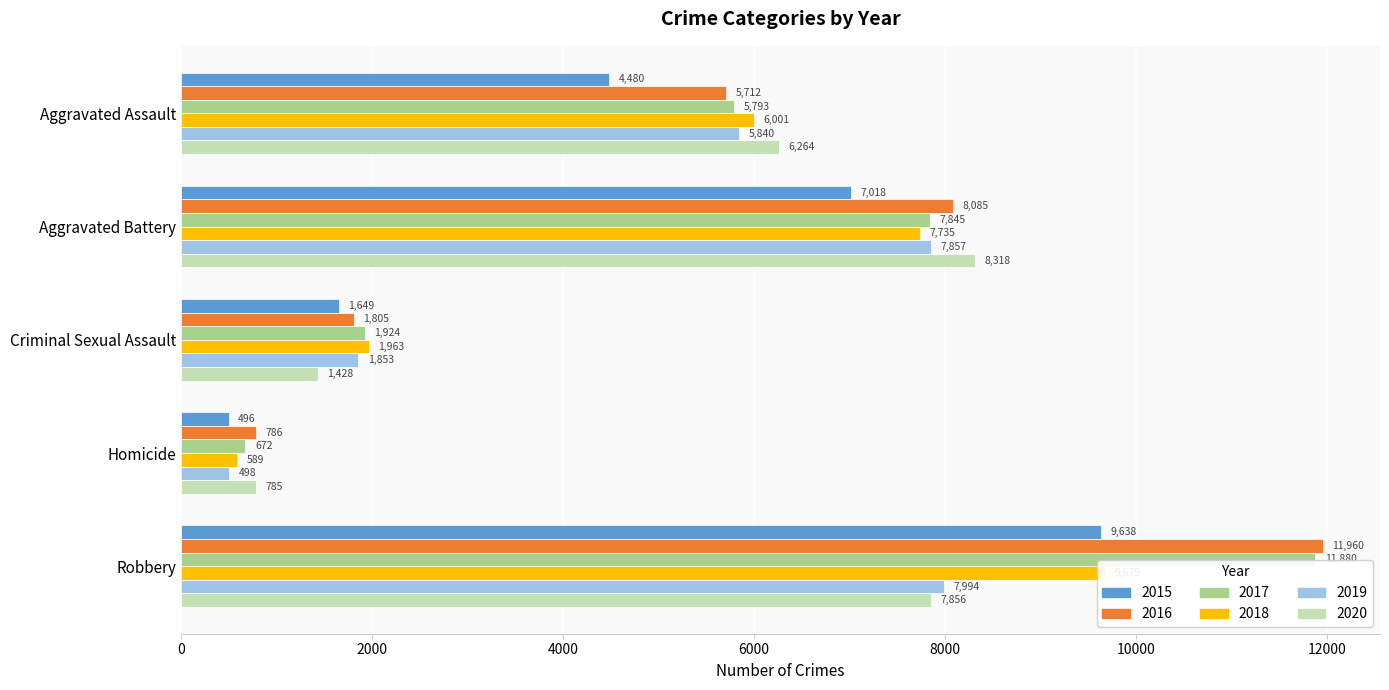

Reading left to right, transcribe all the data shown in this chart.

2015: Aggravated Assault=4480	Aggravated Battery=7018	Criminal Sexual Assault=1649	Homicide=496	Robbery=9638
2016: Aggravated Assault=5712	Aggravated Battery=8085	Criminal Sexual Assault=1805	Homicide=786	Robbery=11960
2017: Aggravated Assault=5793	Aggravated Battery=7845	Criminal Sexual Assault=1924	Homicide=672	Robbery=11880
2018: Aggravated Assault=6001	Aggravated Battery=7735	Criminal Sexual Assault=1963	Homicide=589	Robbery=9679
2019: Aggravated Assault=5840	Aggravated Battery=7857	Criminal Sexual Assault=1853	Homicide=498	Robbery=7994
2020: Aggravated Assault=6264	Aggravated Battery=8318	Criminal Sexual Assault=1428	Homicide=785	Robbery=7856